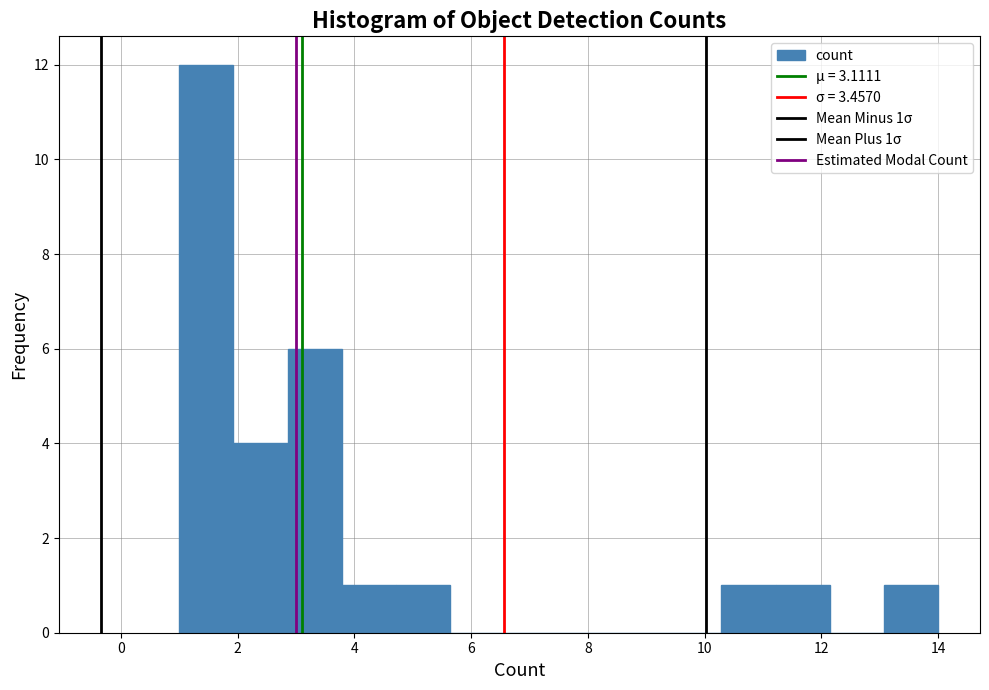

Over which range of the x-axis is the bar tallest?

1.0 to 2.0